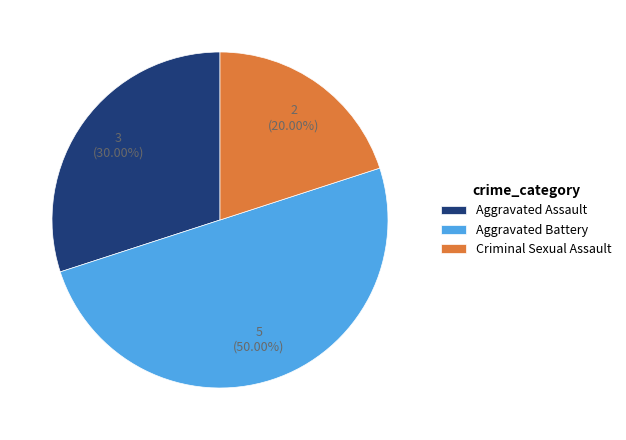

Rank the categories by value from highest to lowest.

Aggravated Battery, Aggravated Assault, Criminal Sexual Assault